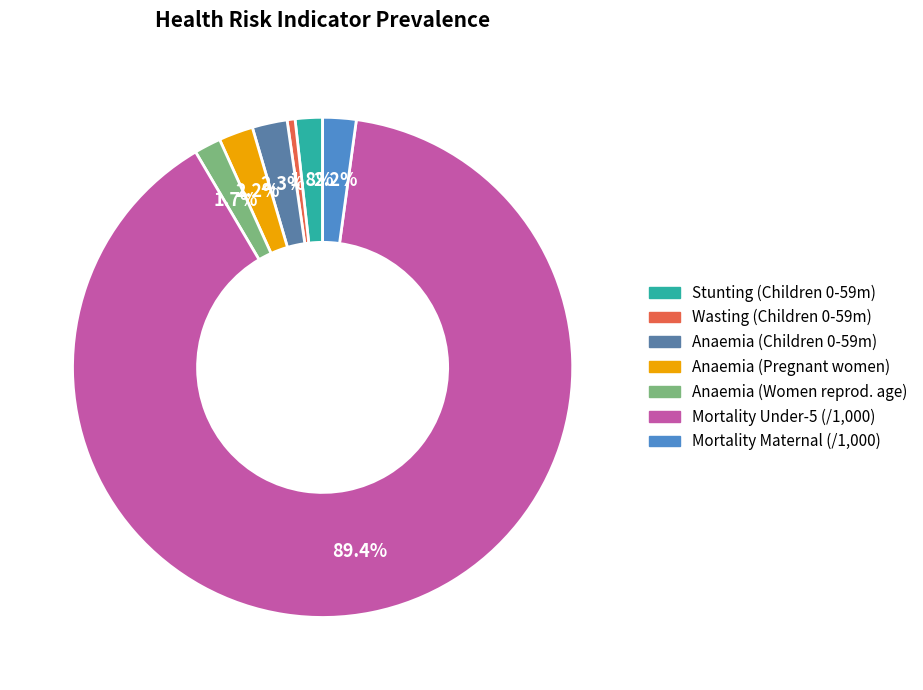

Is there a majority slice in this chart?

Yes